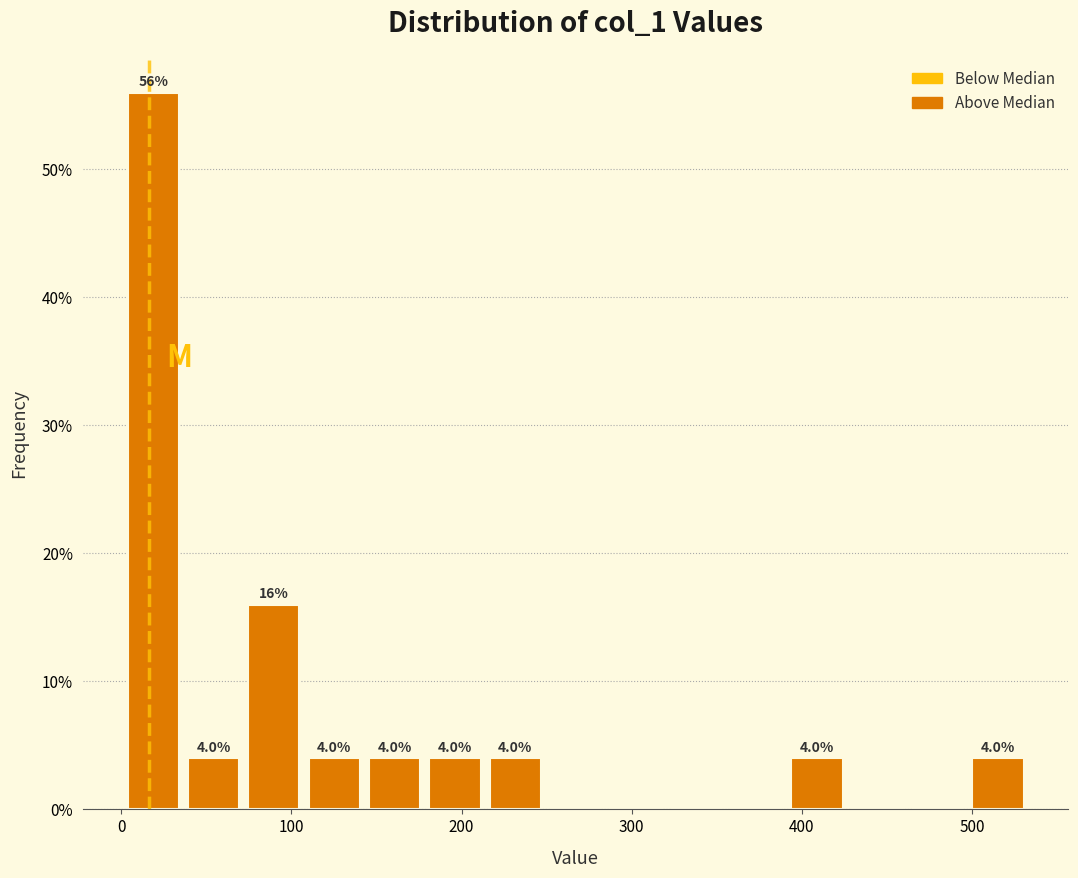

Read against the x-axis, roughly where is the centre of the tallest bar?

20